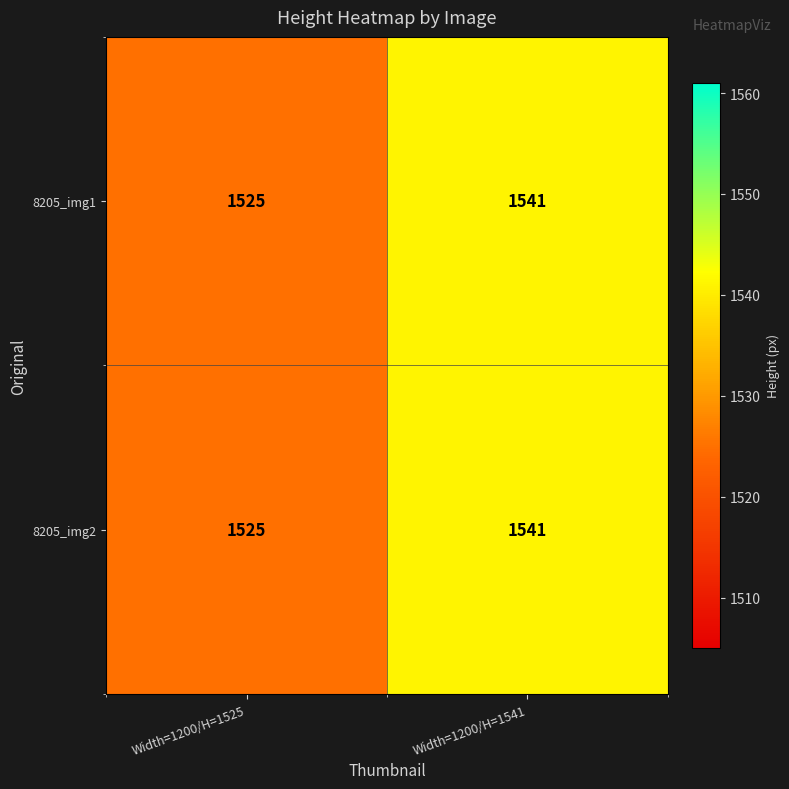

Reading left to right, transcribe all the data shown in this chart.

8205_img1: 1525	1541
8205_img2: 1525	1541